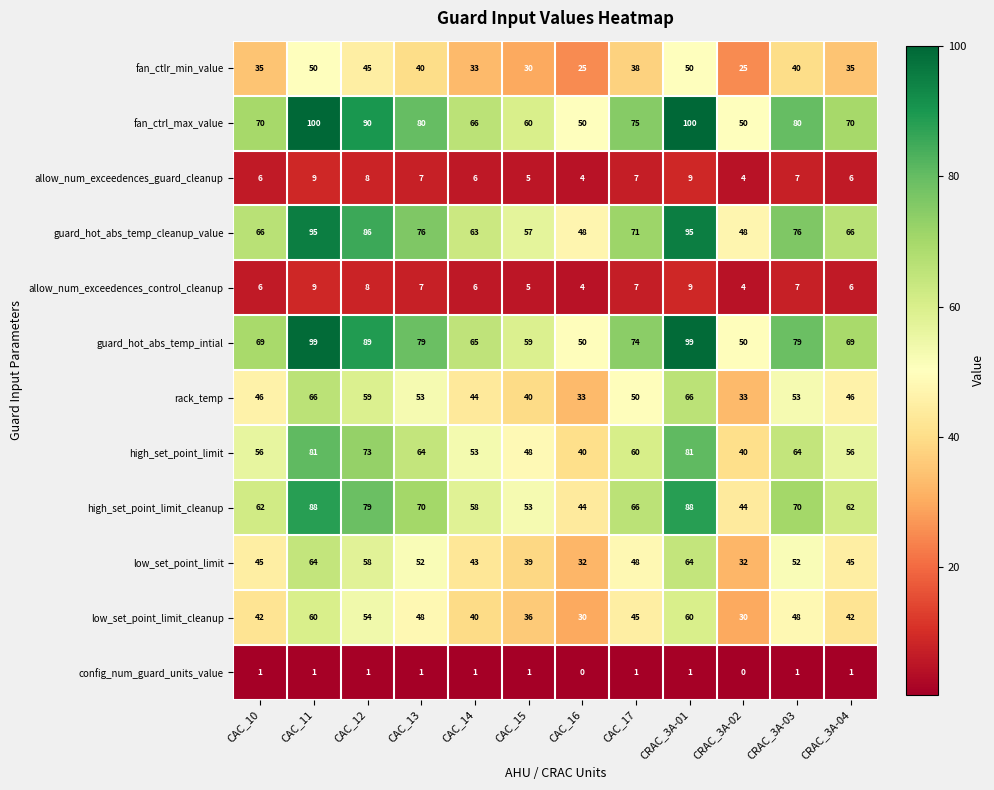

Which series has the widest spread of values?

fan_ctrl_max_value